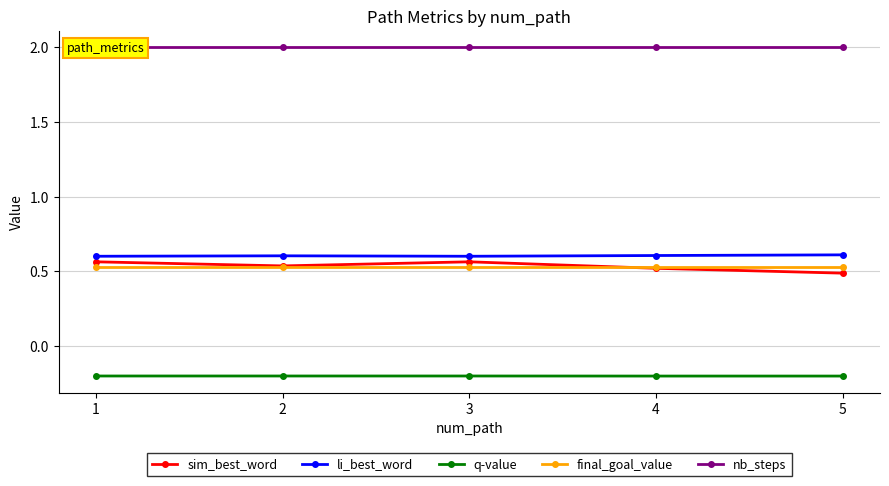

What is the difference between the highest and lowest values at 2?

2.2